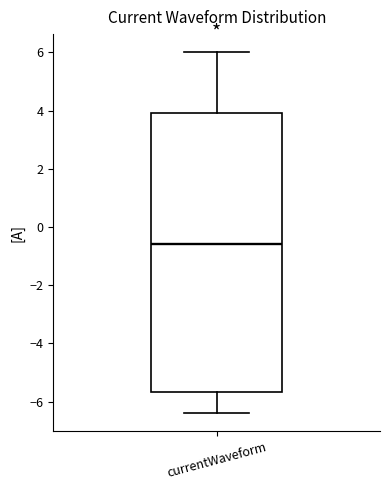

Where does the median line of the box for currentWaveform sit on the y-axis? The values are not printed on the chart, so give them approximately, as read against the axis.

-0.6